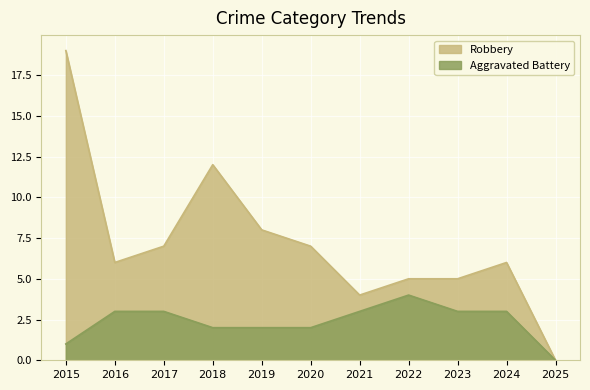

True or false: Robbery has more than 0 interior local peaks.

True